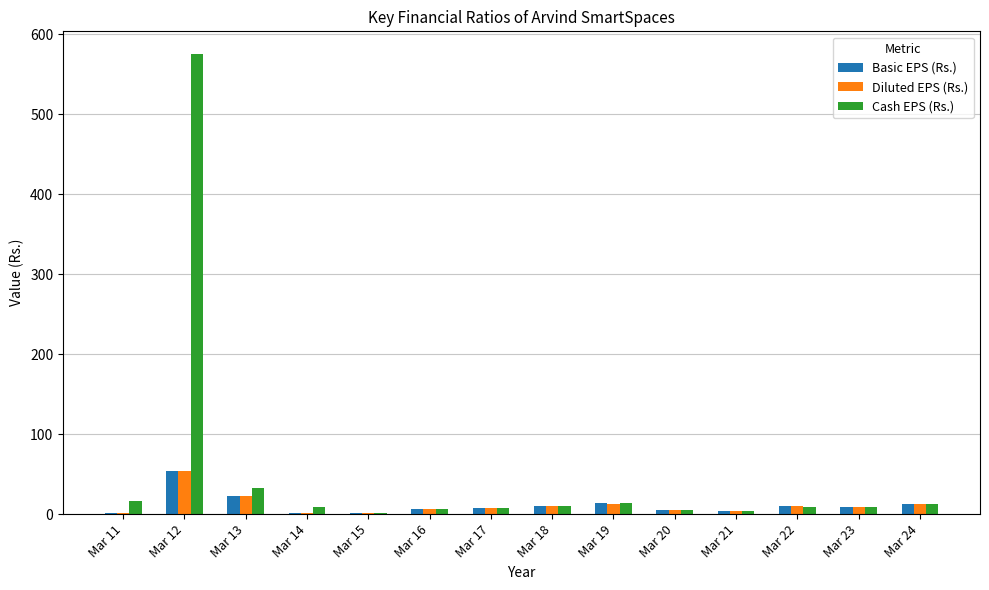

Is it true that Basic EPS (Rs.) equals 5.5 at Mar 20?

True